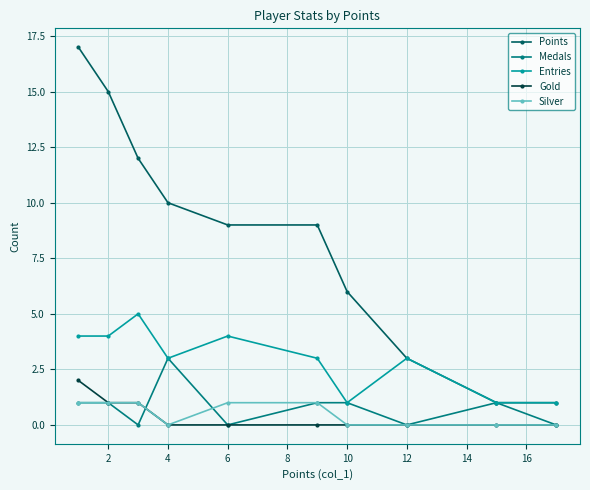

Which series has the widest spread of values?

Points